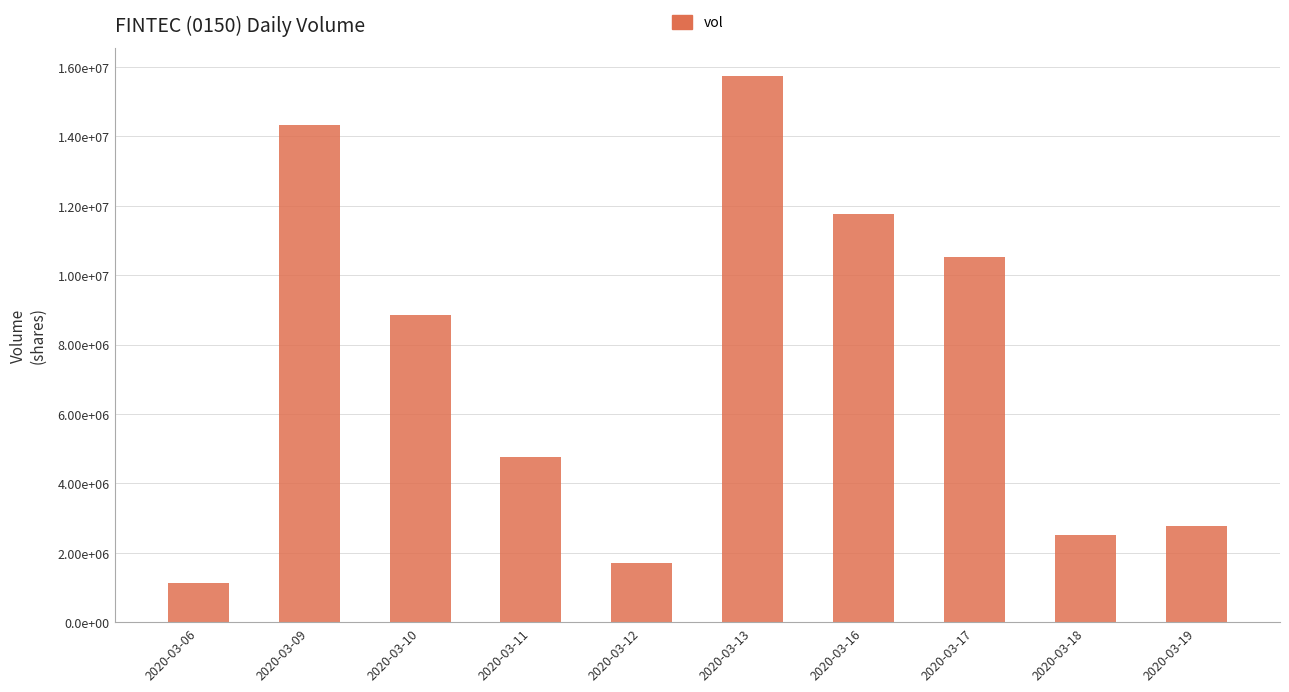

List the labels in order of value, largest first.

2020-03-13, 2020-03-09, 2020-03-16, 2020-03-17, 2020-03-10, 2020-03-11, 2020-03-19, 2020-03-18, 2020-03-12, 2020-03-06